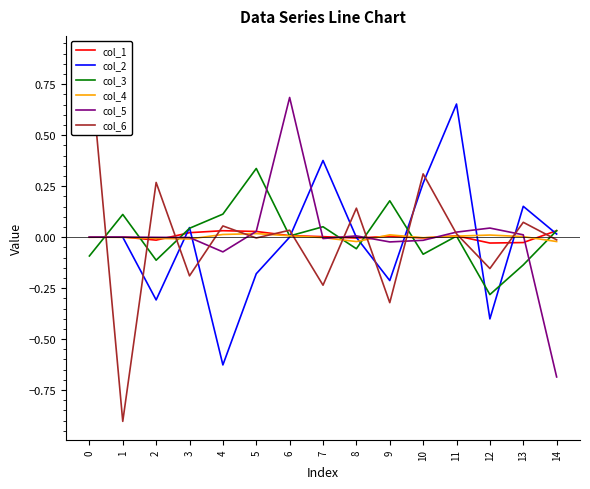

Between 6 and 14, which series saw the biggest shift?

col_5